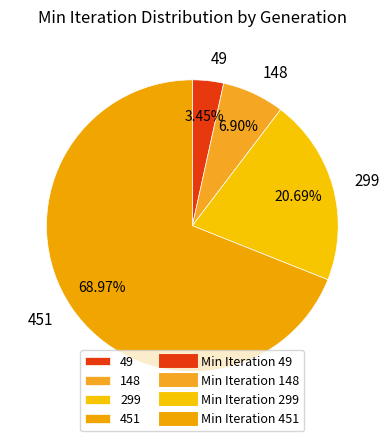

How many slices are in this pie chart?

4